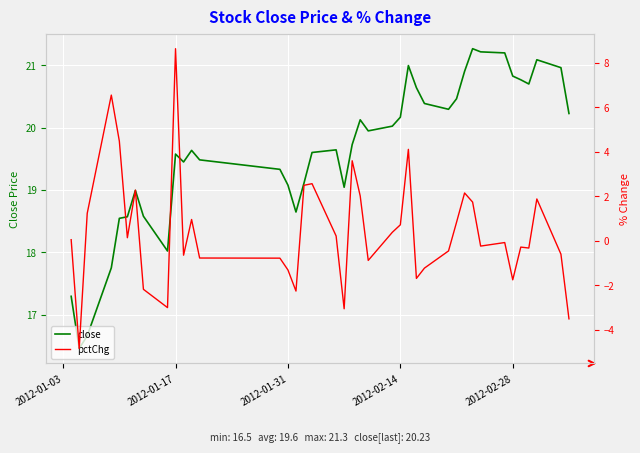

True or false: pctChg has more than 0 interior local peaks.

True